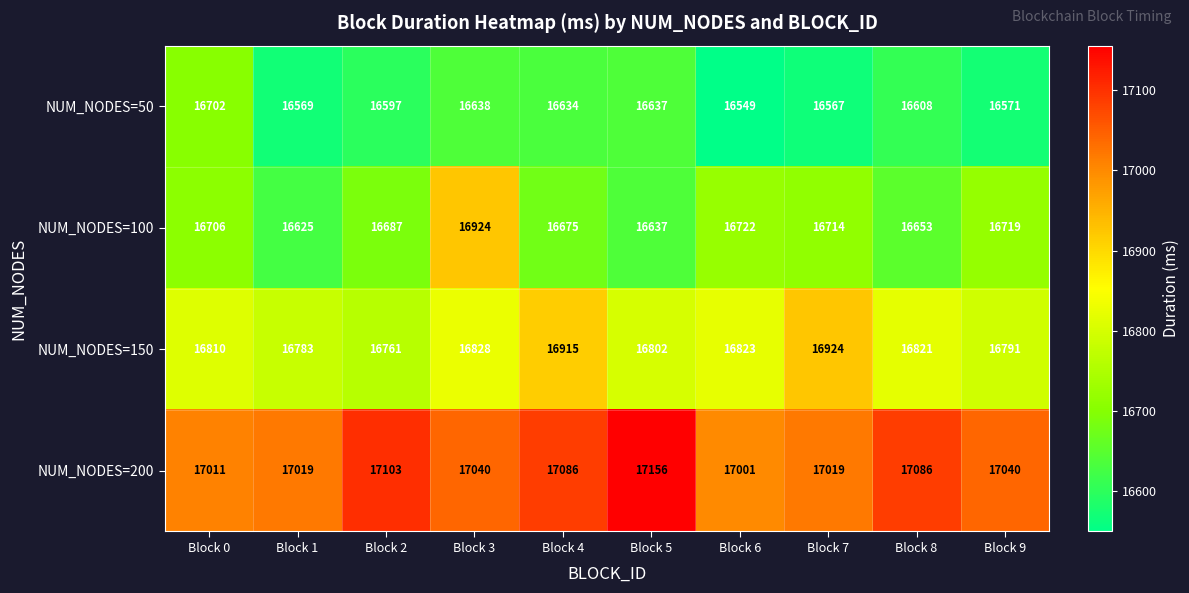

What is the difference between the maximum and minimum values in the NUM_NODES=150 series?

163